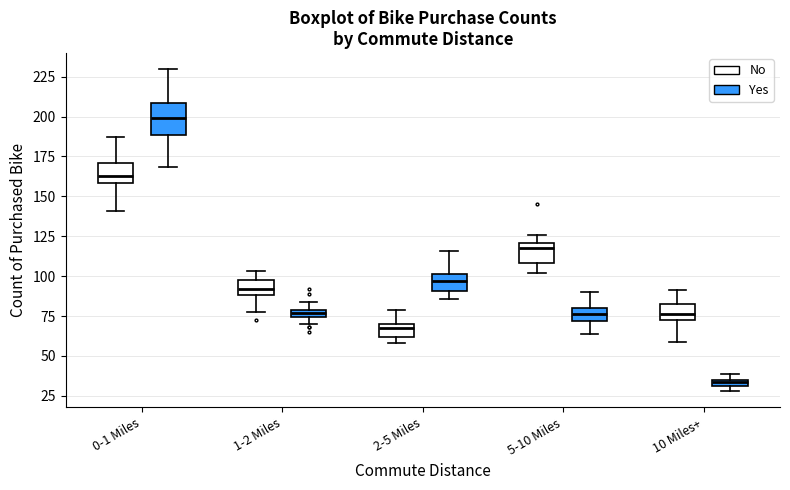

Which box has the highest median line?

0-1 Miles (Yes)